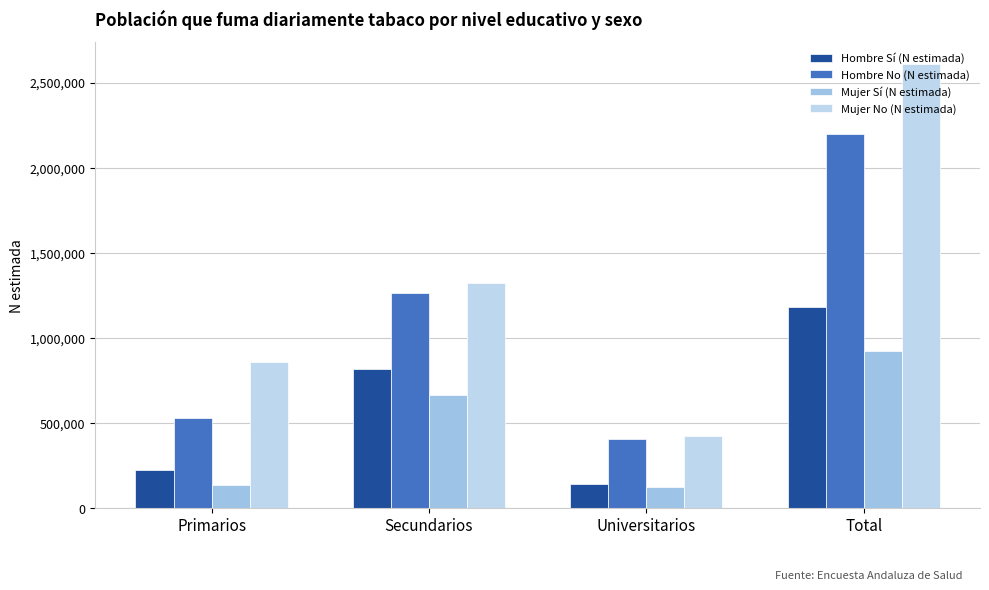

True or false: Hombre Sí (N estimada) has a value of 814615 at Secundarios.

True